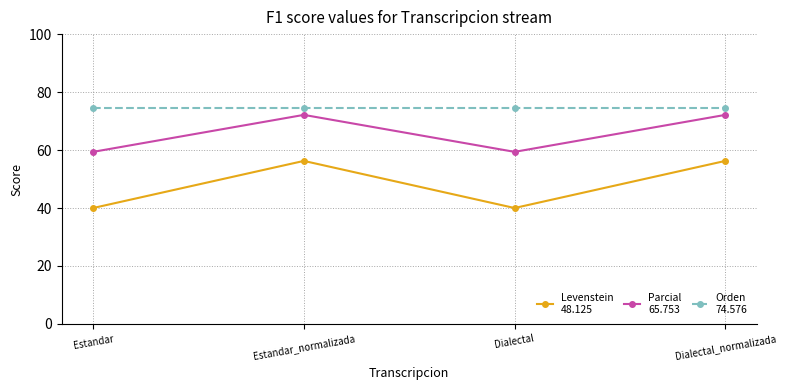

What position from the right is Estandar_normalizada?

3